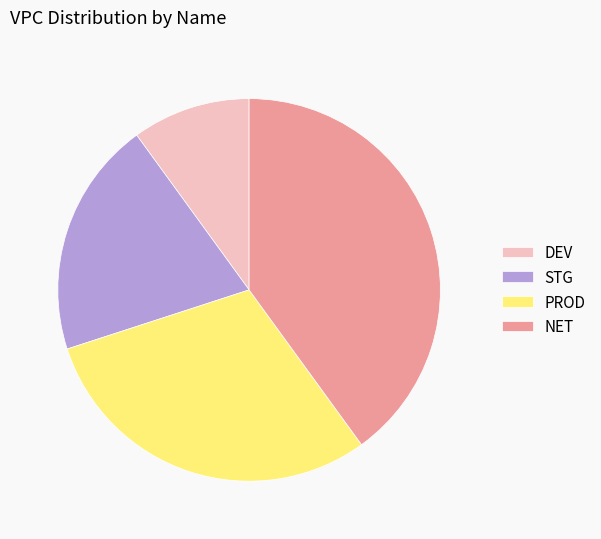

What is the ratio of the value at NET to the value at PROD?

1.3